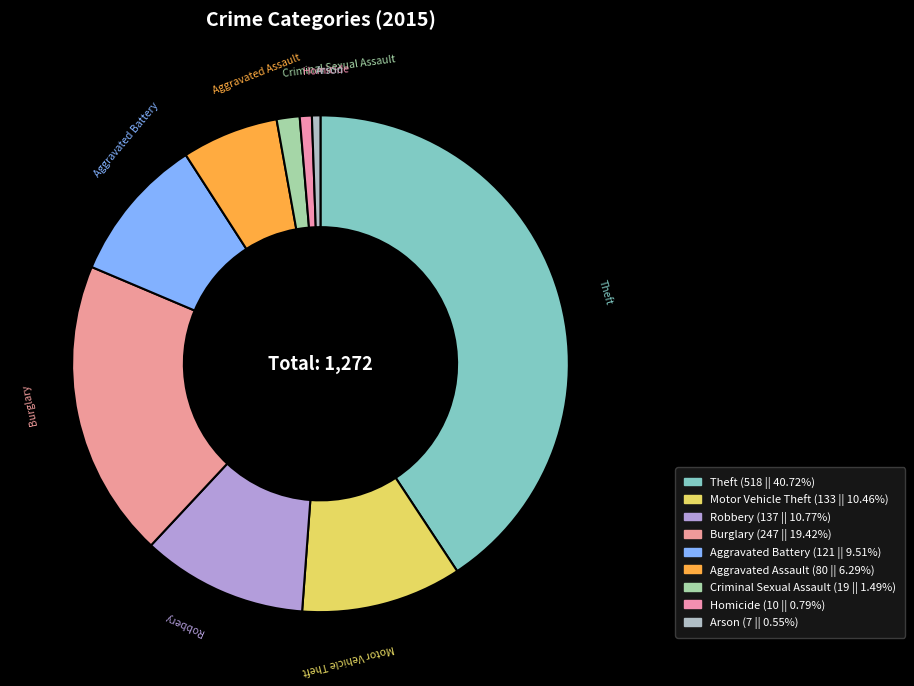

Count the number of slices in the pie.

9